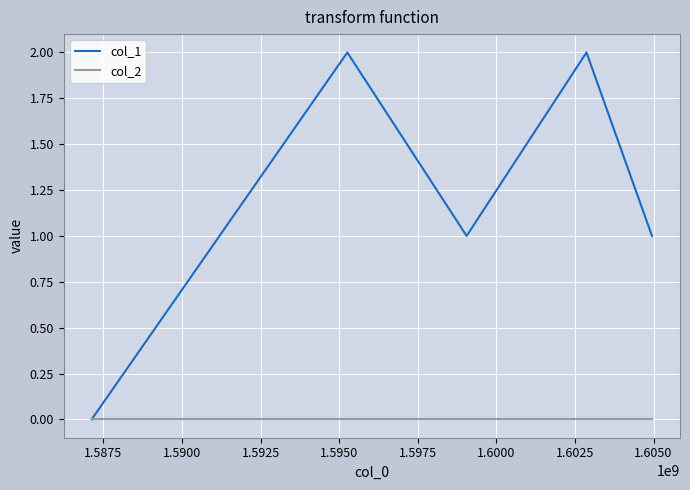

What is the difference between the maximum and minimum values in the col_1 series?

2